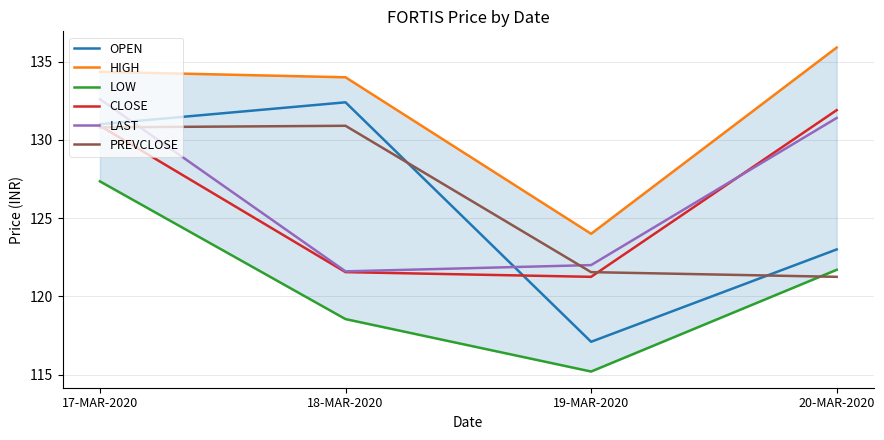

Which category has the highest value across all series?

20-MAR-2020